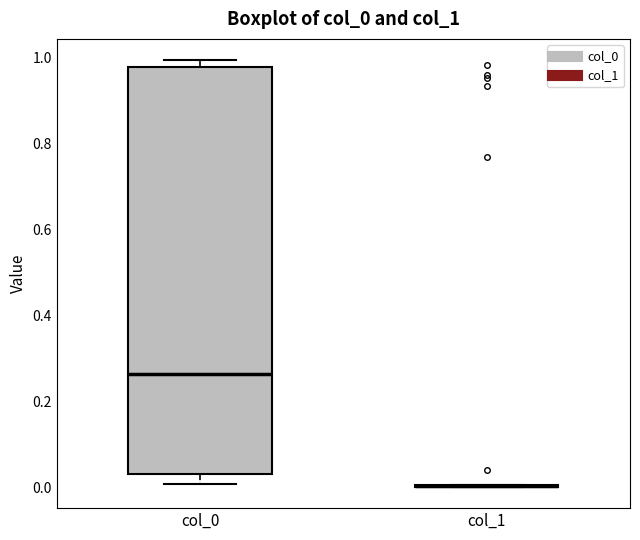

Reading left to right, transcribe this box plot: for each box, give where its median line is, the range the box spans, and where its two whiskers end, as read against the y-axis. The values are not printed on the chart, so give them approximately, as read against the axis.

col_0: median 0.26, box 0.02 to 0.98, whiskers 0.00 to 1.00
col_1: box collapsed to a line at 0.00, whiskers 0.00 to 0.00